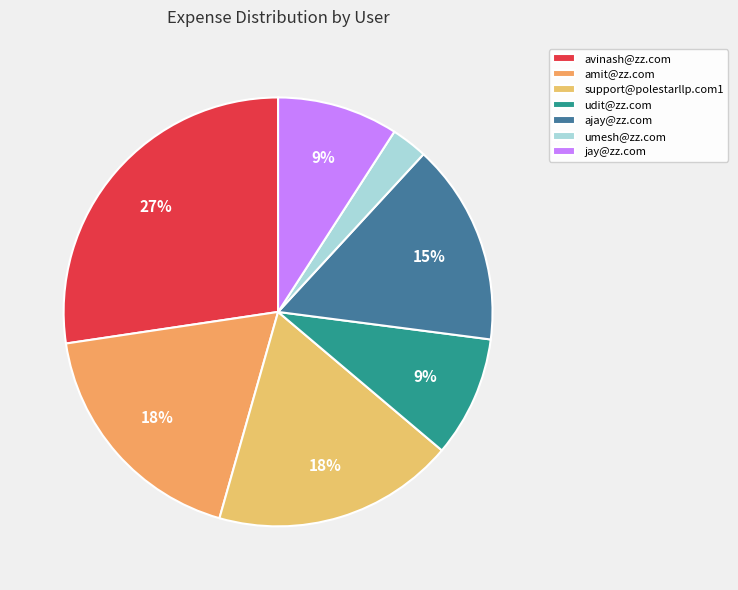

How many slices are in this pie chart?

7